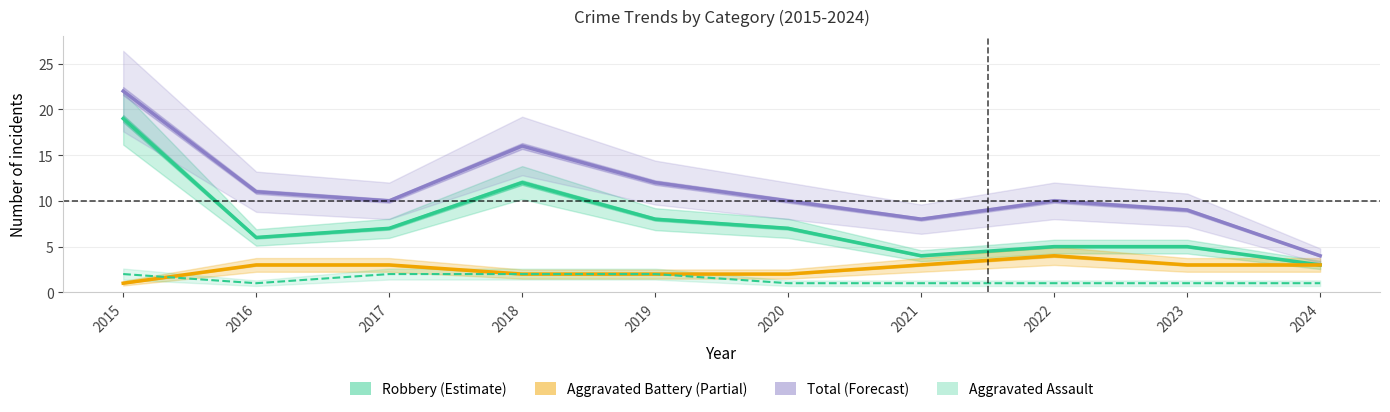

Reading left to right, list all the values displayed in this chart.

Robbery: 19	6	7	12	8	7	4	5	5	3
Aggravated Battery: 1	3	3	2	2	2	3	4	3	3
Total: 22	11	10	16	12	10	8	10	9	4
Aggravated Assault: 2	1	2	2	2	1	1	1	1	1